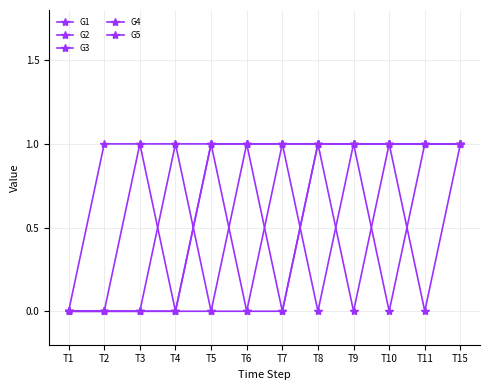

Is this an area chart (filled region under the line)?

No